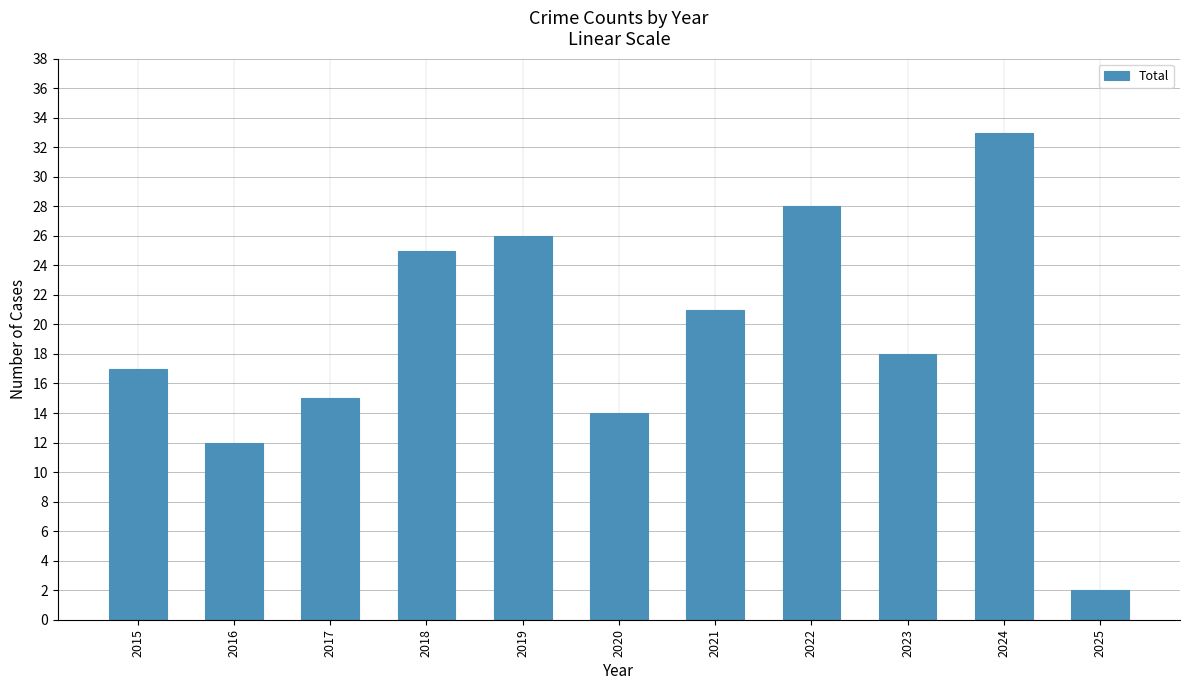

List the labels in order of value, largest first.

2024, 2022, 2019, 2018, 2021, 2023, 2015, 2017, 2020, 2016, 2025